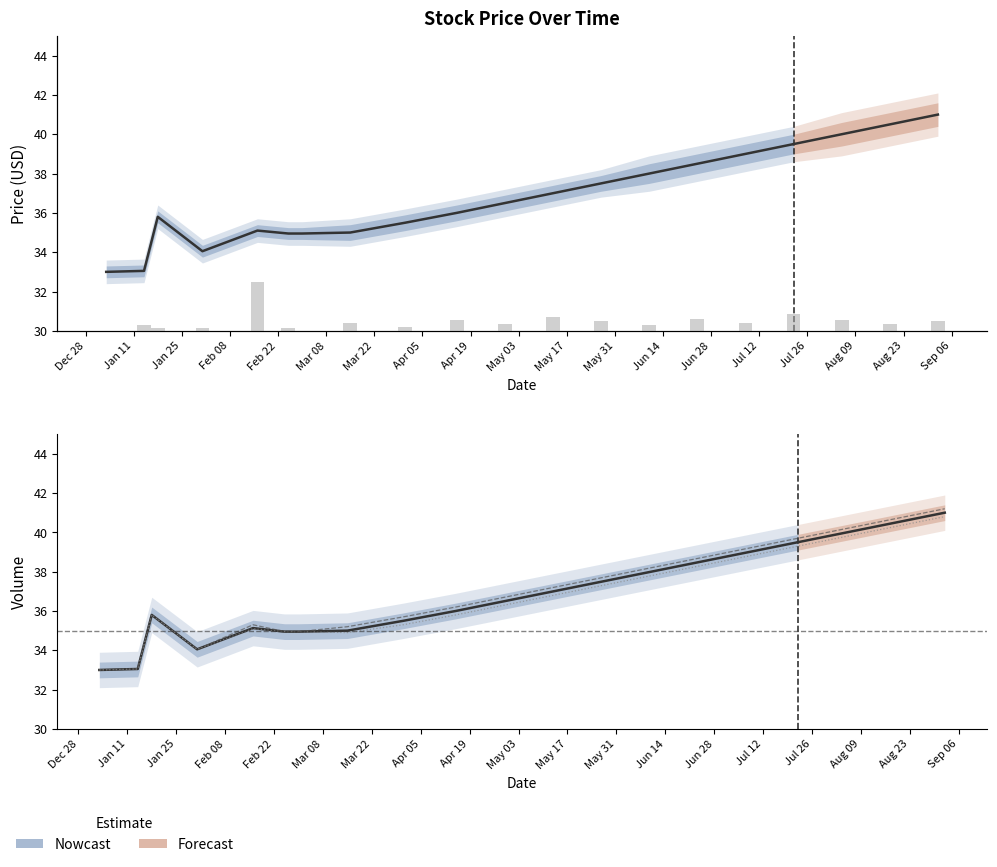

Is it true that Open equals 35.3 at 2022-02-16?

True